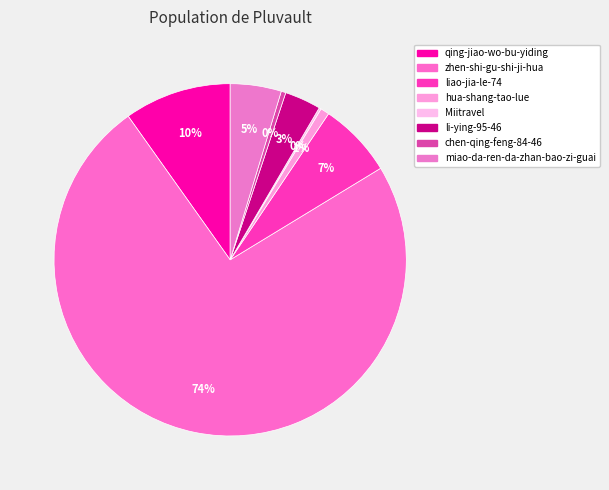

Rank the categories by value from lowest to highest.

Miitravel, chen-qing-feng-84-46, hua-shang-tao-lue, li-ying-95-46, miao-da-ren-da-zhan-bao-zi-guai, liao-jia-le-74, qing-jiao-wo-bu-yiding, zhen-shi-gu-shi-ji-hua